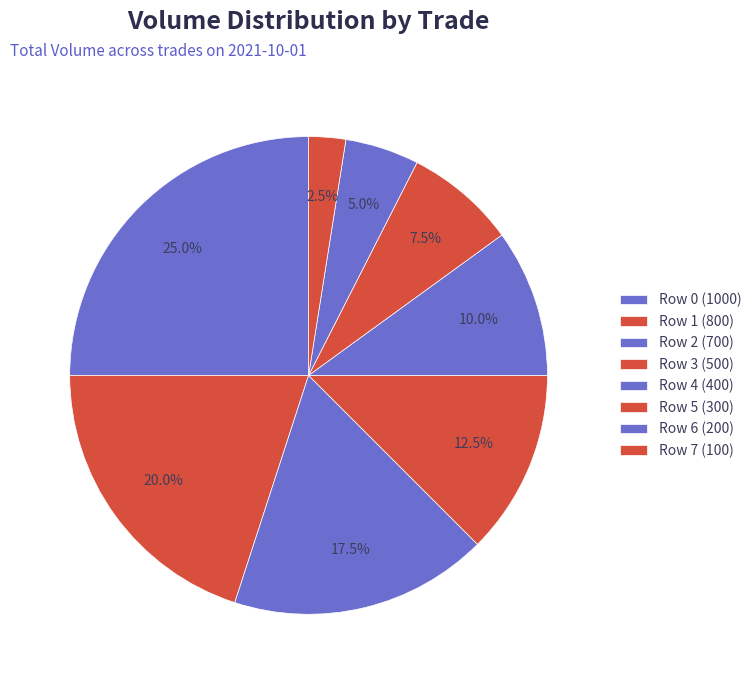

Which has a higher value, Row 1 or Row 5?

Row 1